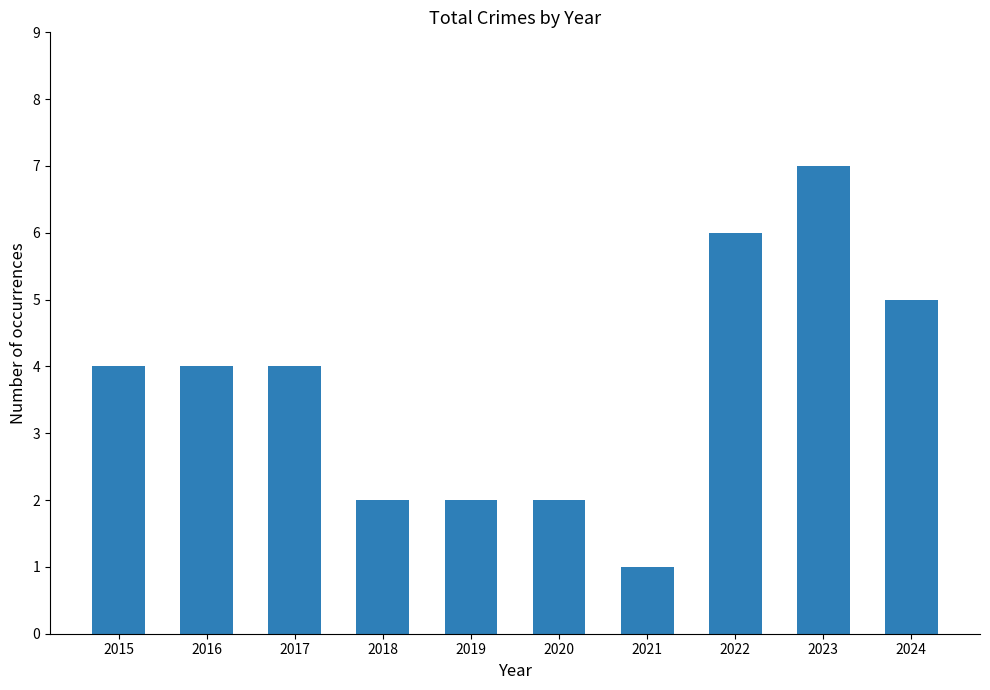

How many bars are there in total?

10